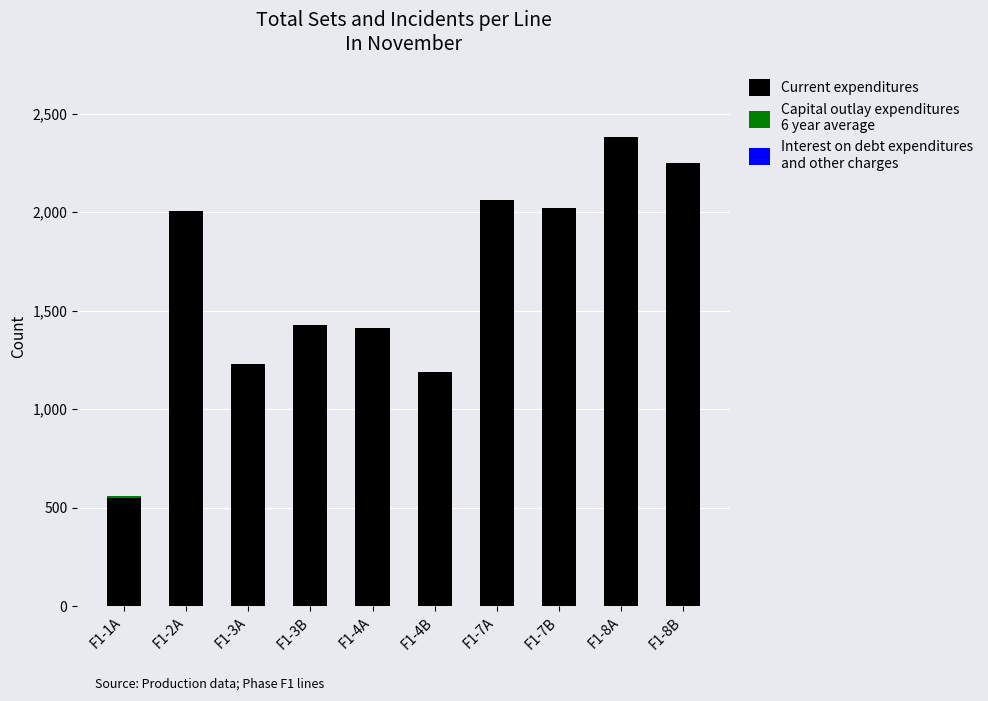

What is the label of the 6th bar from the right?

F1-4A